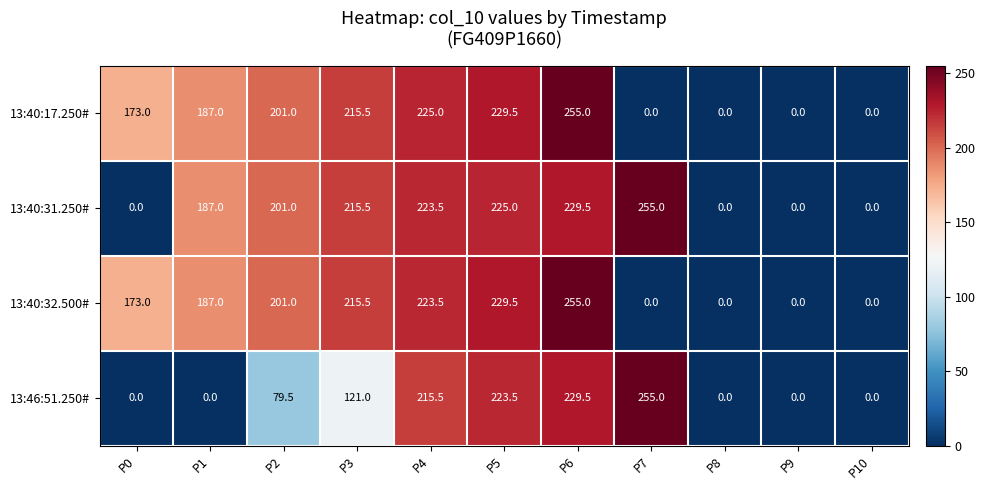

At how many categories does at least one series exceed 116?

8